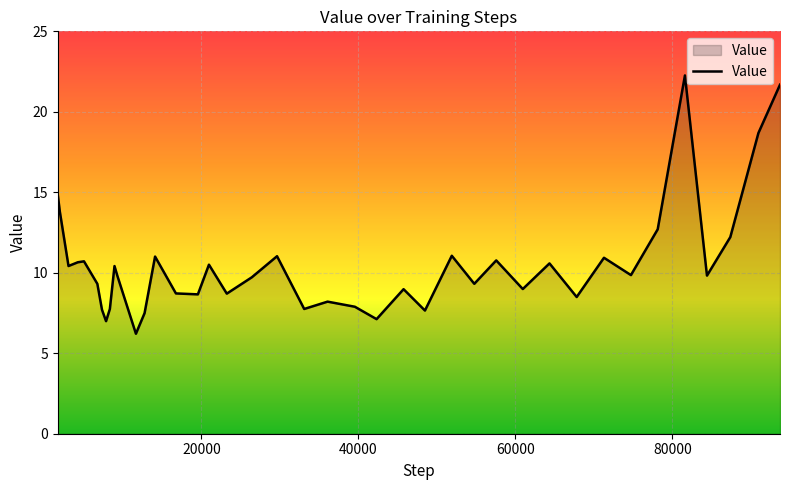

What is the smallest value displayed?

6.2